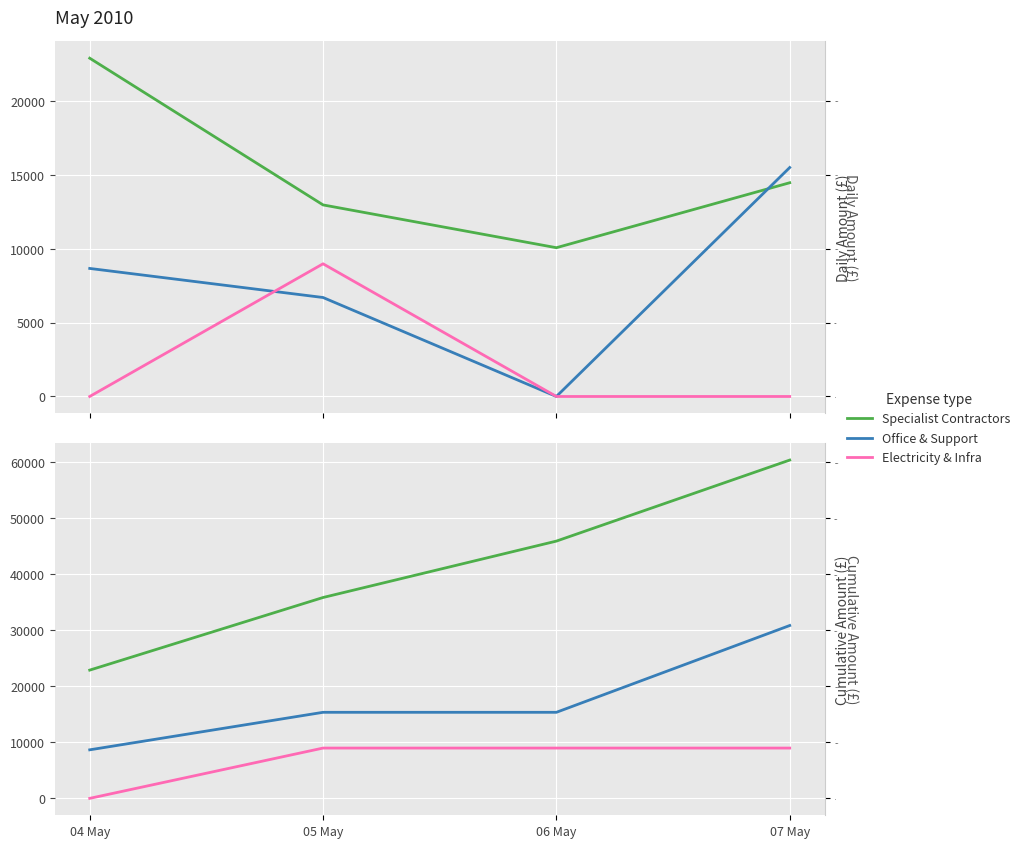

What are all the series names shown in the legend?

Specialist Contractors, Office & Support, Electricity & Infra